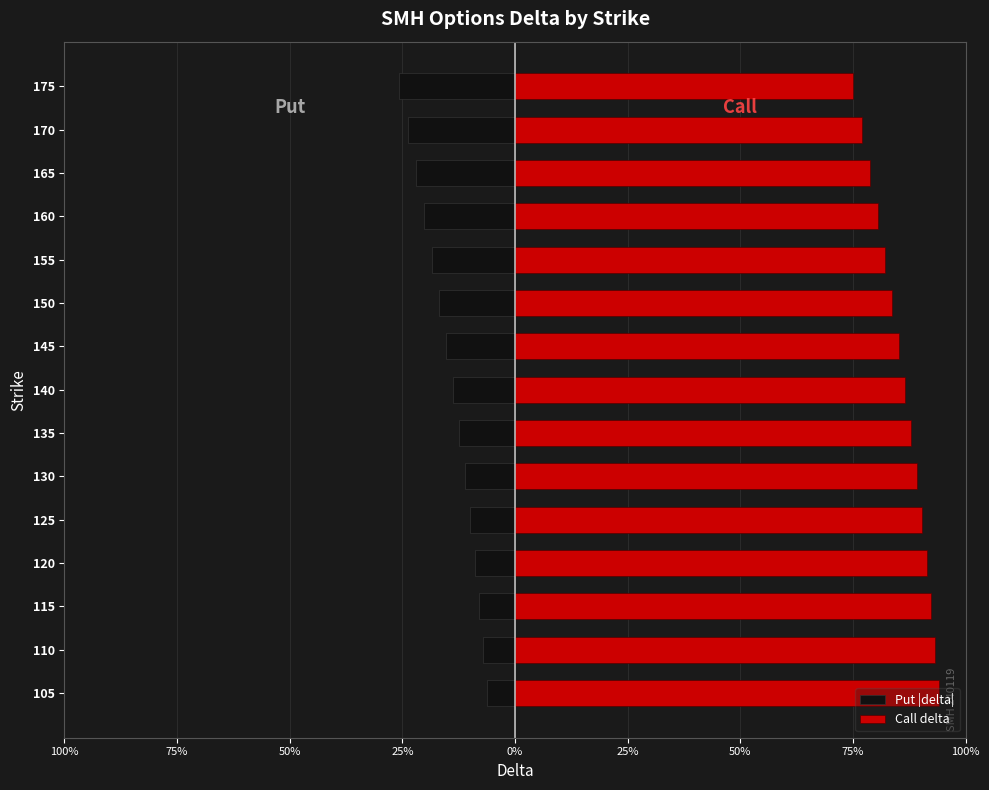

True or false: Put |delta| has a value of -0.1 at 110.

True